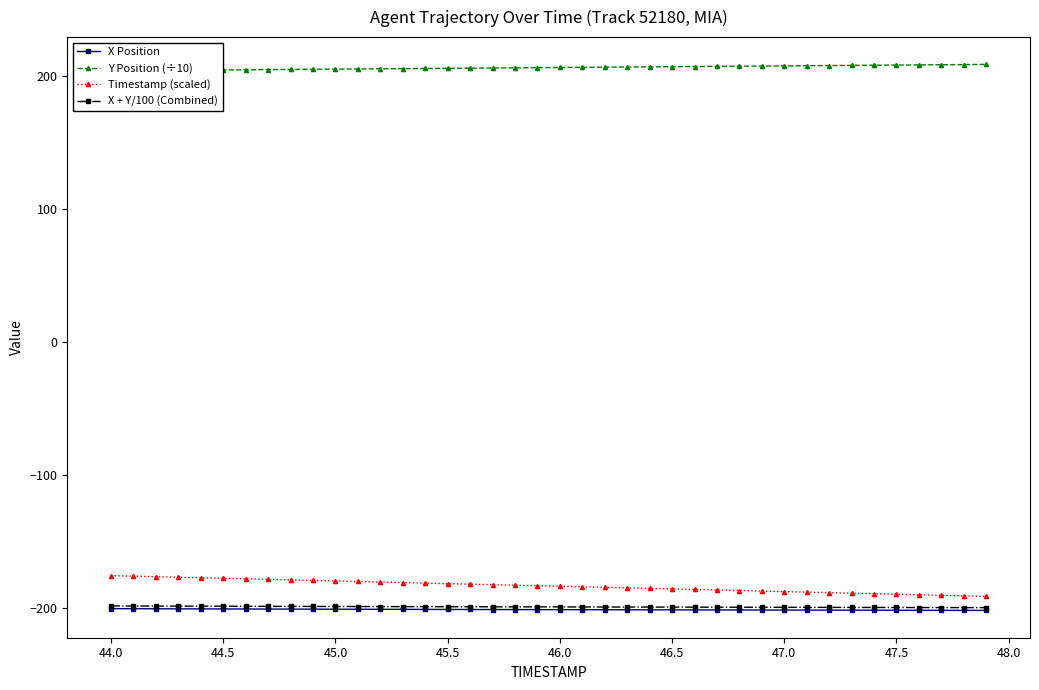

What is the minimum value for Timestamp (scaled)?

-191.6